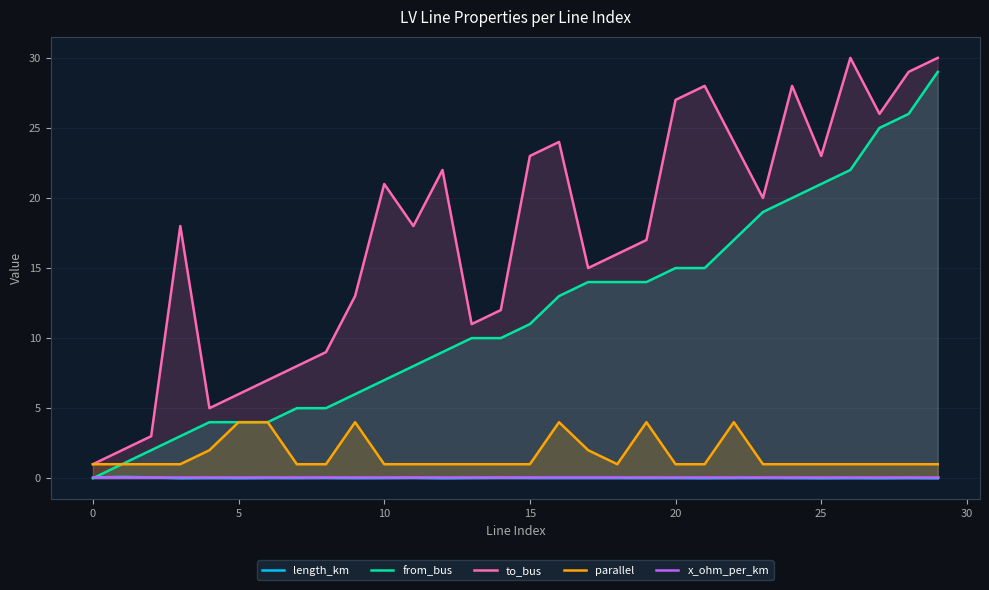

True or false: parallel and x_ohm_per_km cross at least once.

False